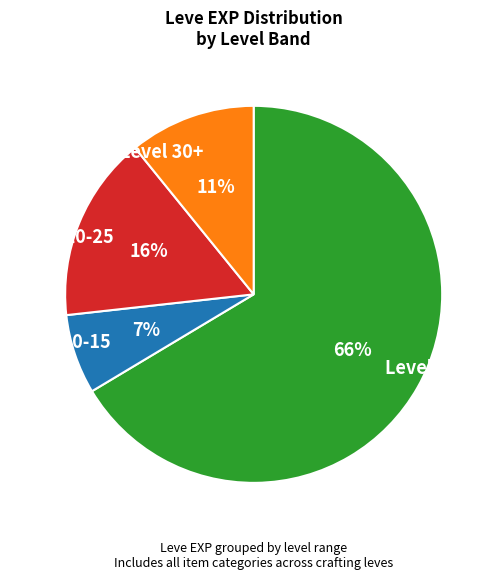

How many slices are in this pie chart?

4